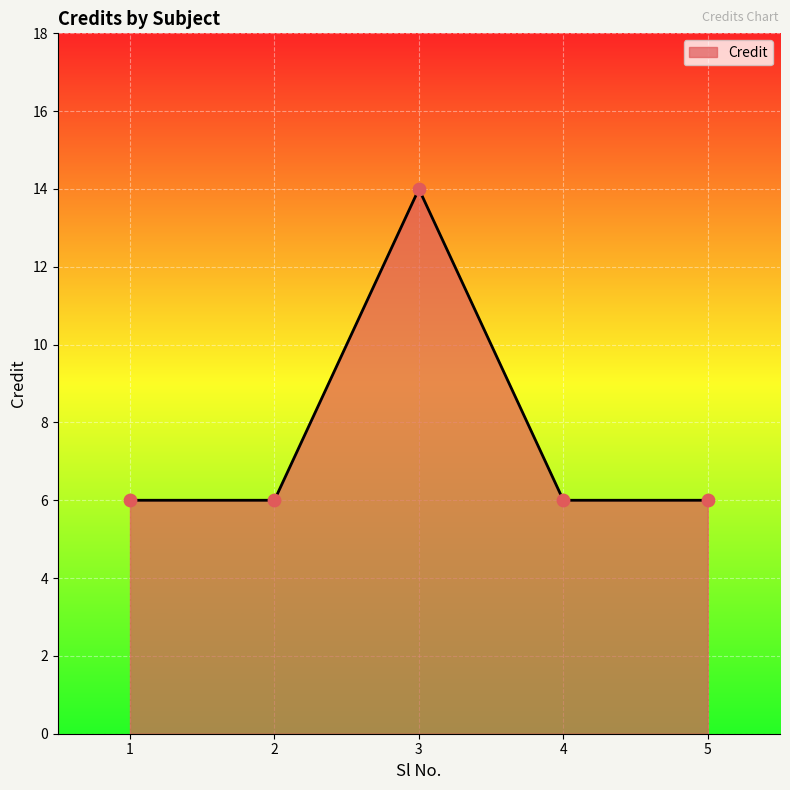

What is the change in value from 3 to 4?

-8